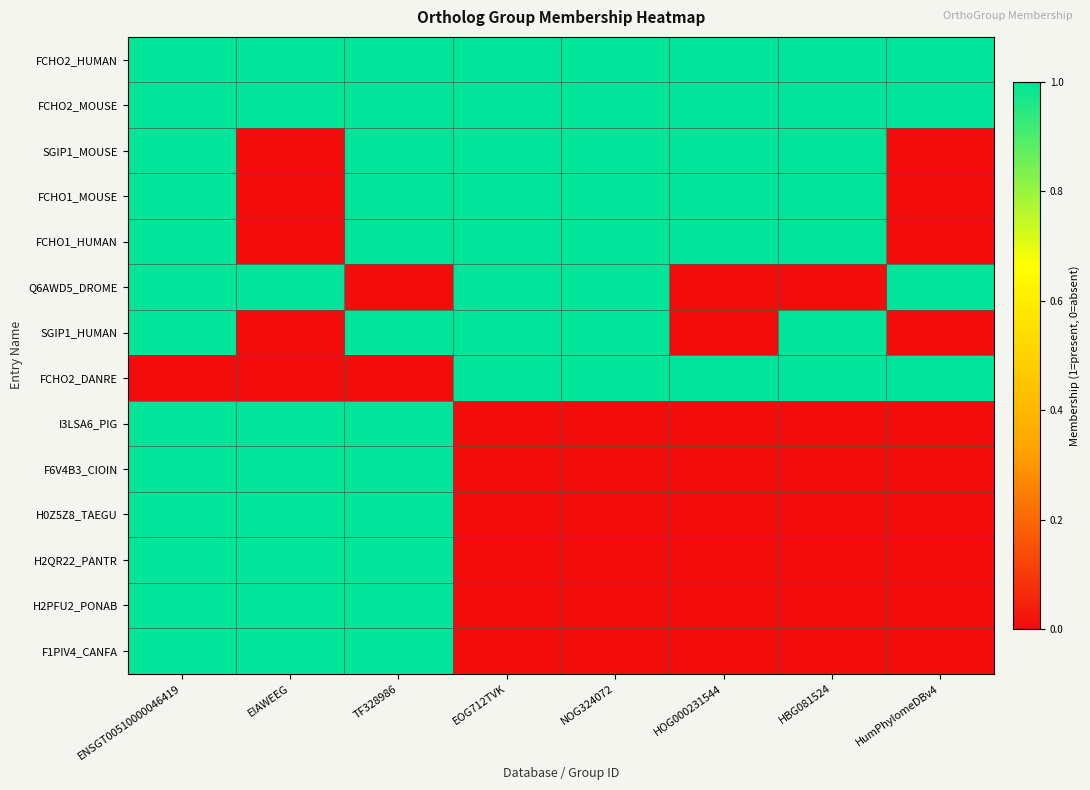

At which category does the chart reach its minimum across all series?

EIAWEEG